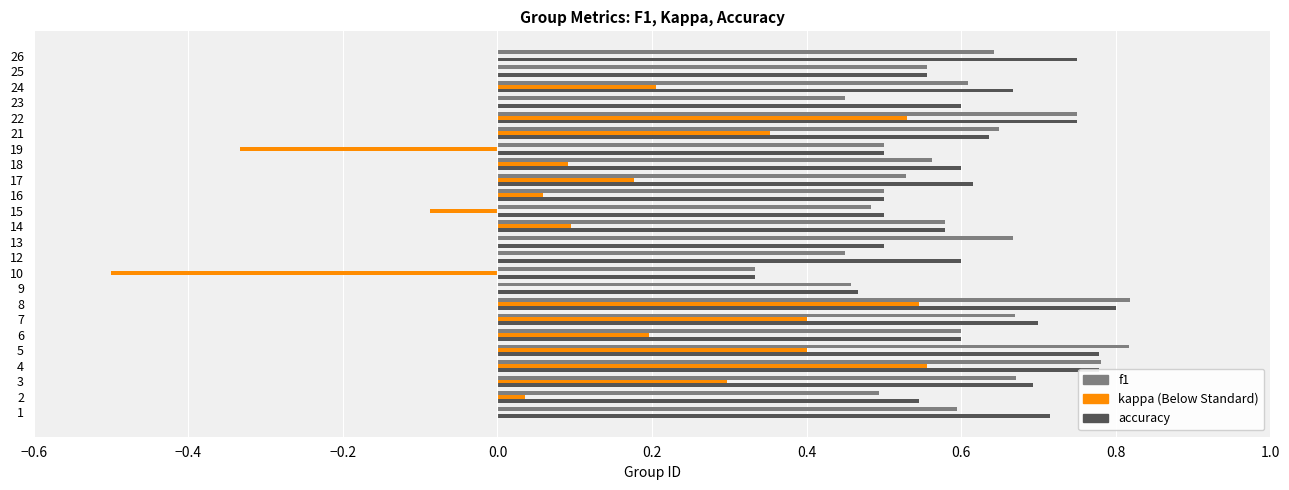

What is the total value across all series at 5?

2.0